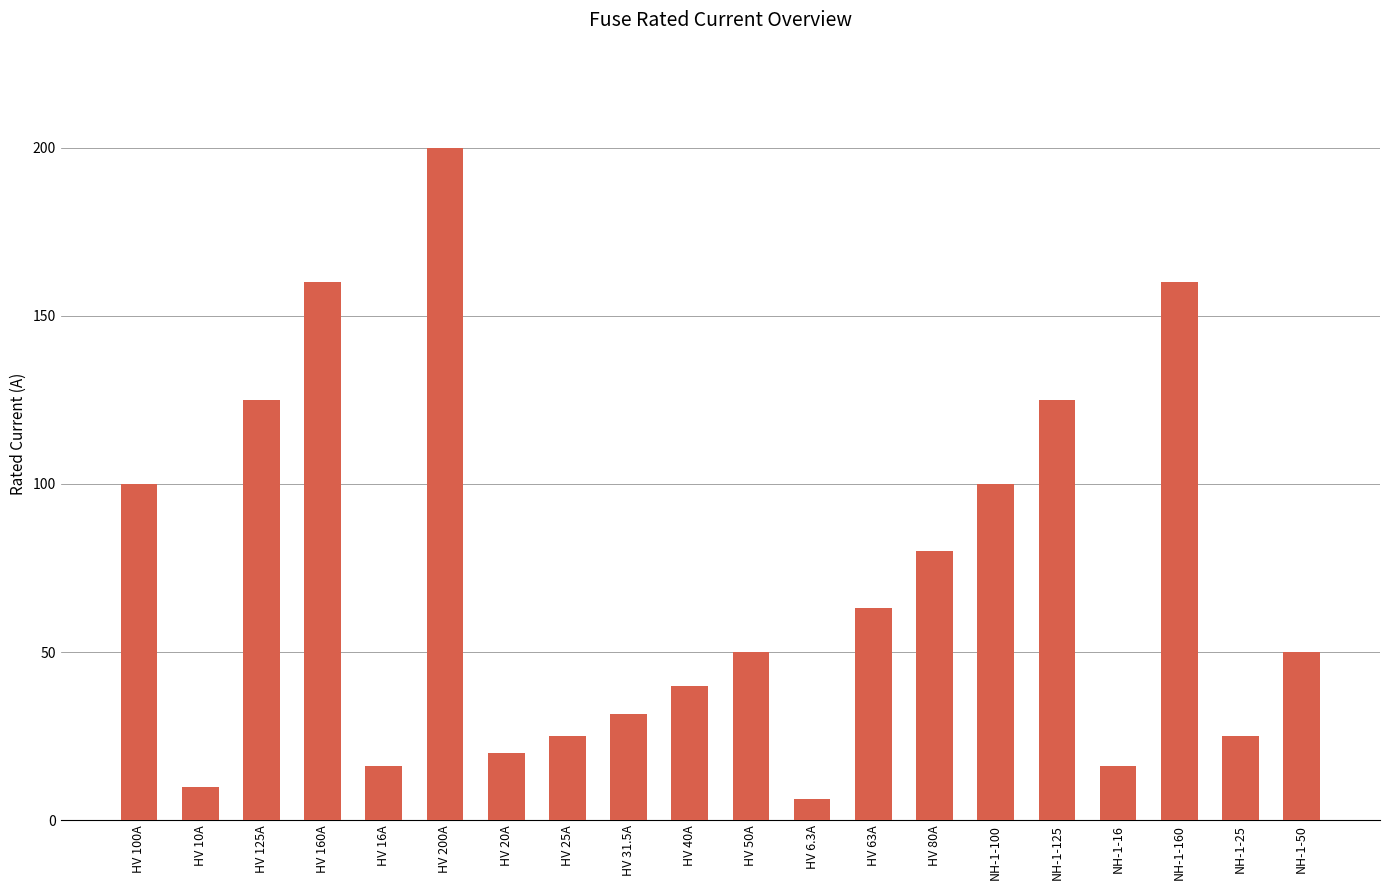

Are the bars grouped side by side (vs. stacked)?

No